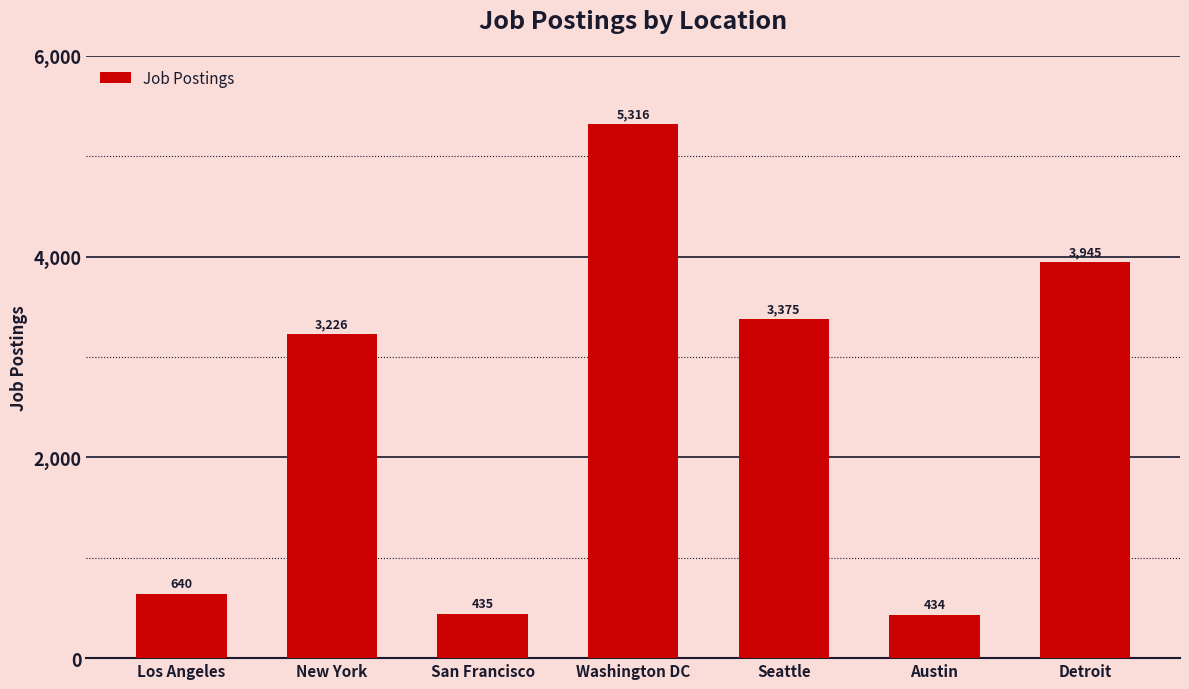

Reading right to left, what are all the values shown in this chart?

3945	434	3375	5316	435	3226	640